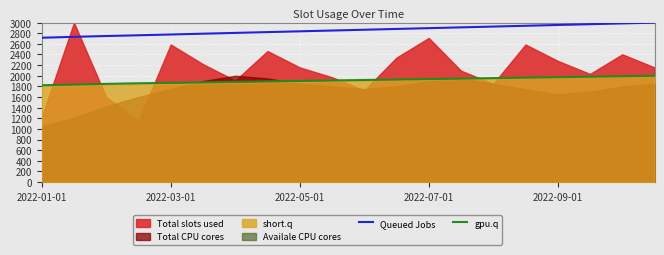

True or false: gpu.q and Queued Jobs cross at least once.

False